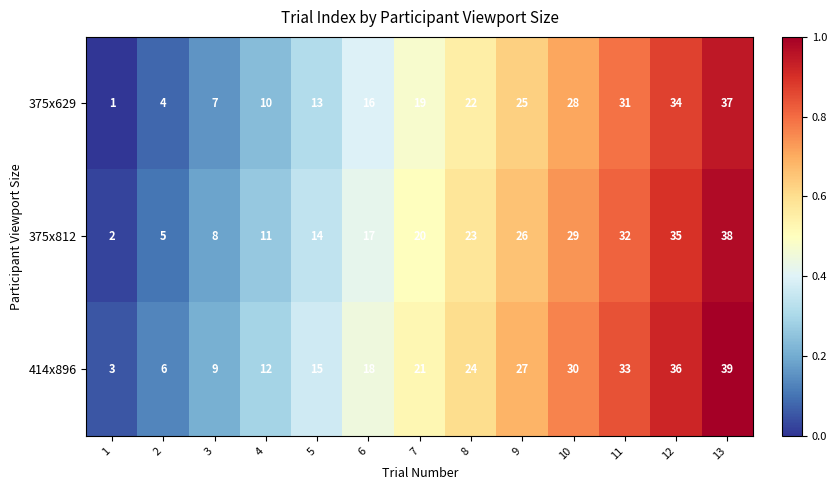

At 9, list the series in order from smallest to largest.

375x629, 375x812, 414x896